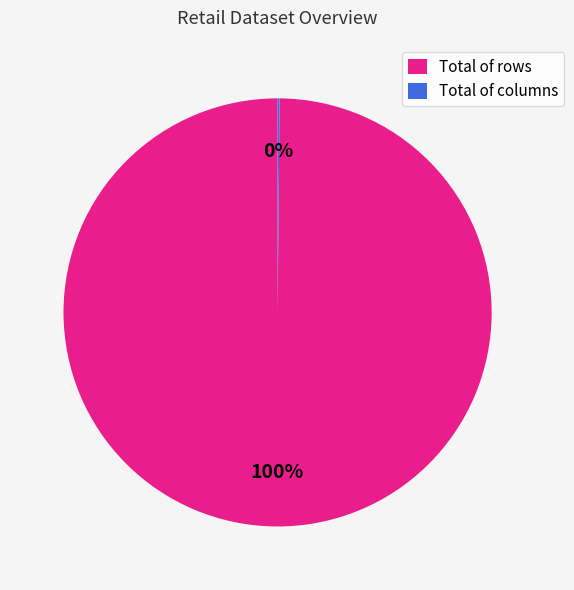

To the nearest percent, what is the average slice percentage?

50%